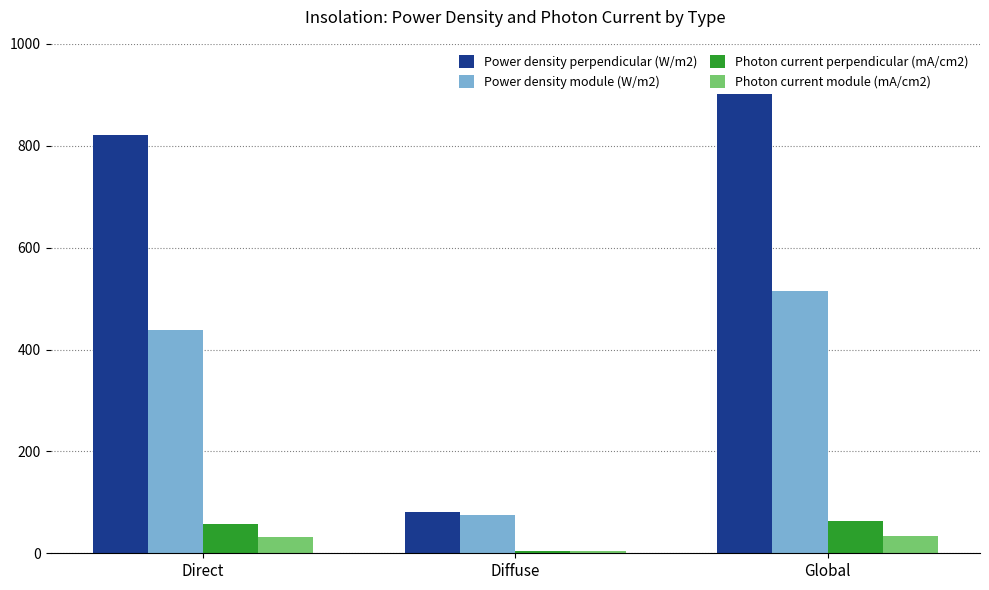

True or false: Photon current module (mA/cm2) has a value of 3.5 at Diffuse.

True